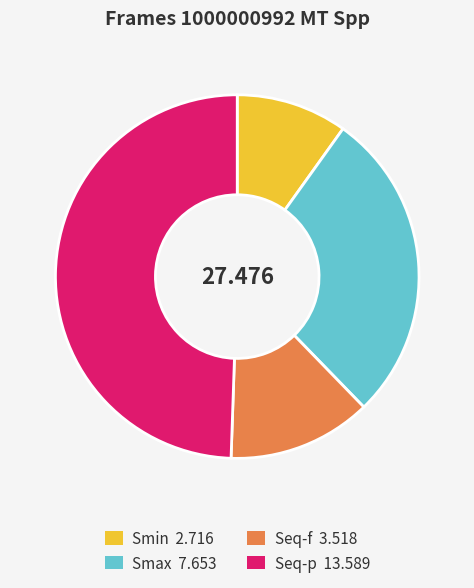

Do Smax and Smin together represent more than half of the pie?

No